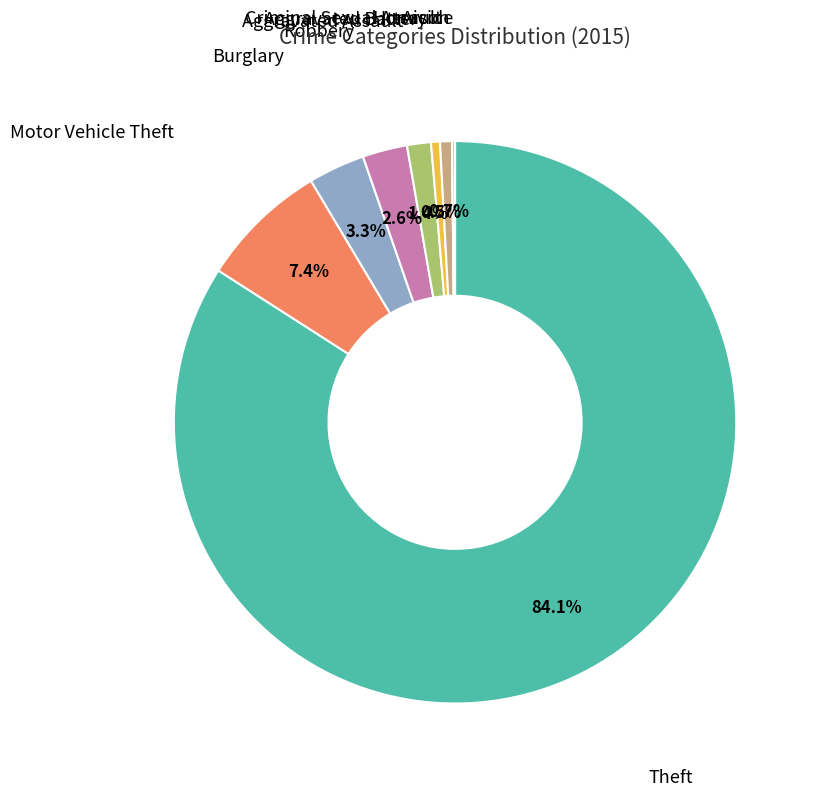

Does any single category account for the majority?

Yes